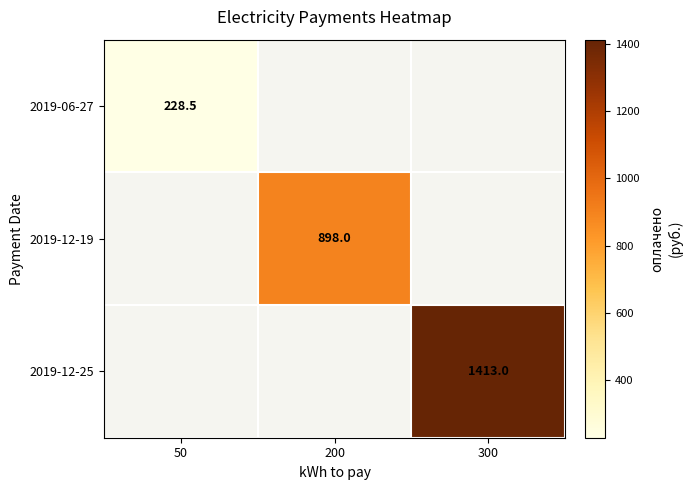

The value of 2019-06-27 at 50 is 81.4. True or false?

False